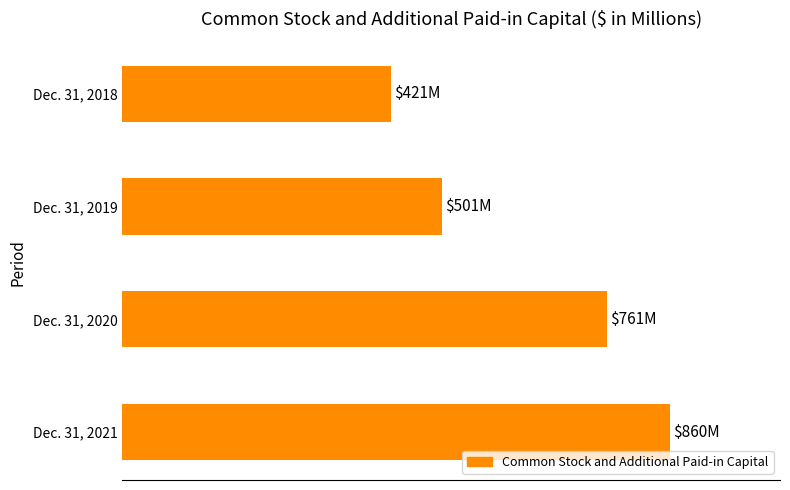

List the labels in order of value, largest first.

Dec. 31, 2021, Dec. 31, 2020, Dec. 31, 2019, Dec. 31, 2018